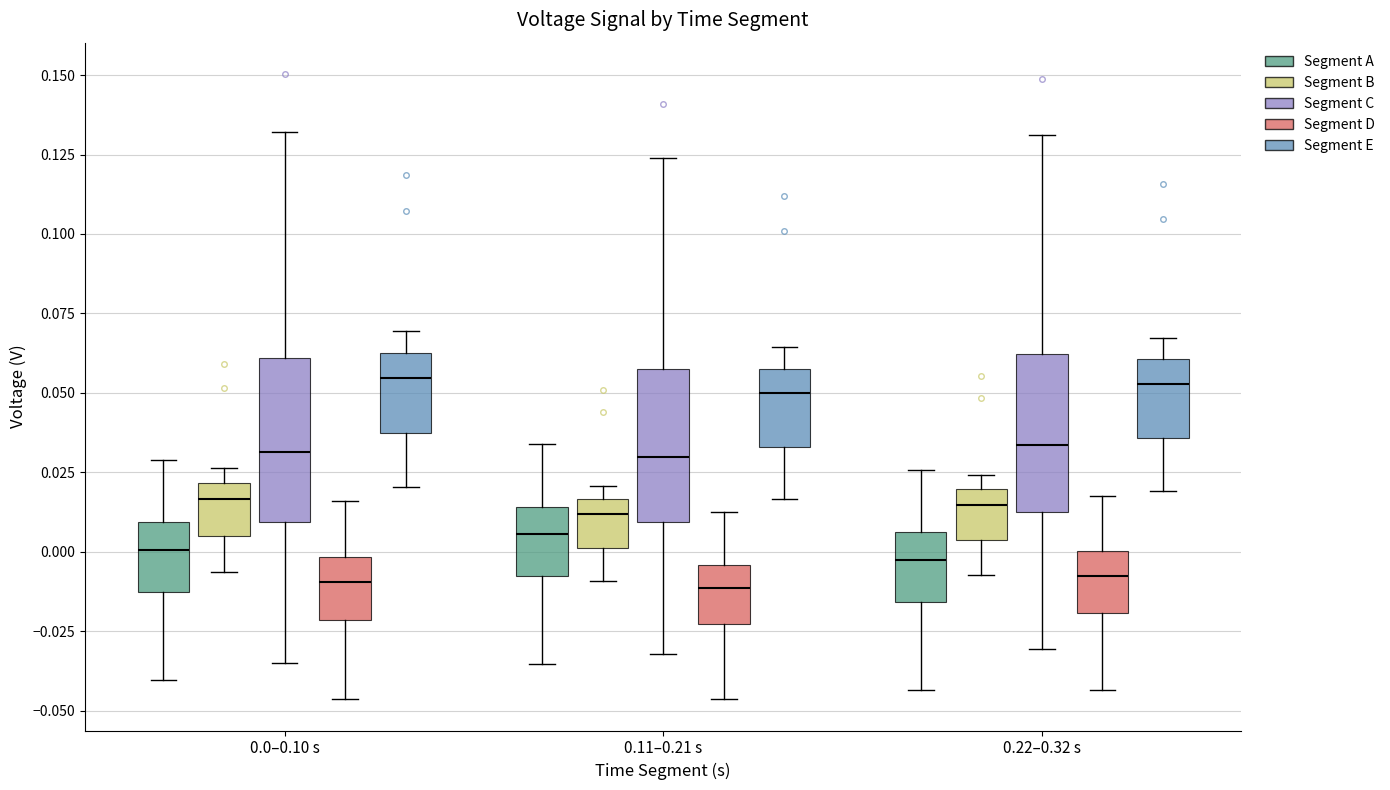

Where is the upper edge of the box for 0.11–0.21 s (Segment C) on the y-axis? The values are not printed on the chart, so give them approximately, as read against the axis.

0.060